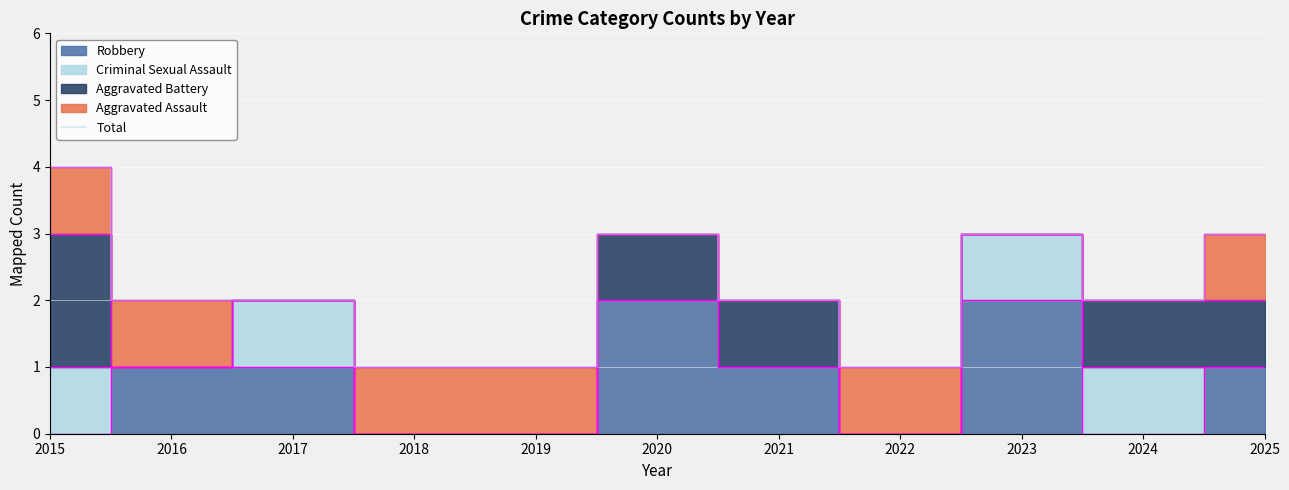

What is the value of the 9th point from the left?

3